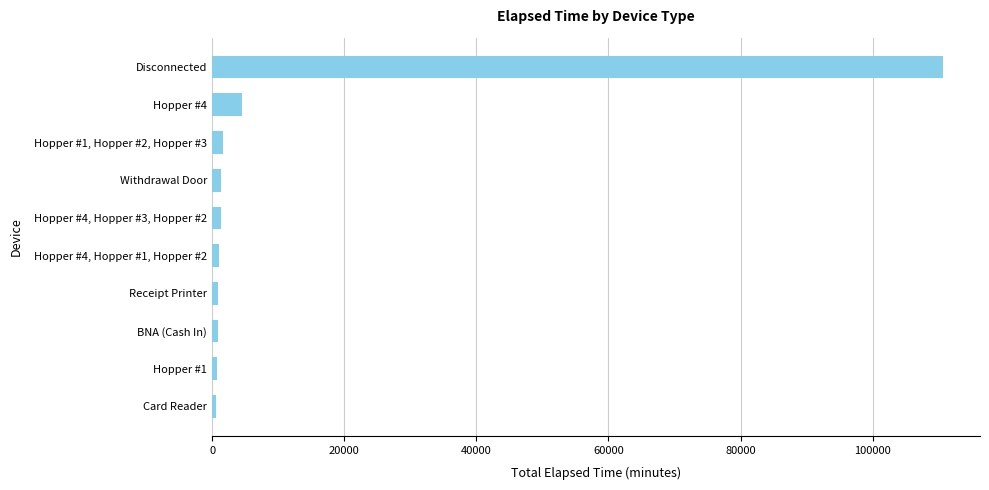

Which category has the highest value across all series?

Disconnected